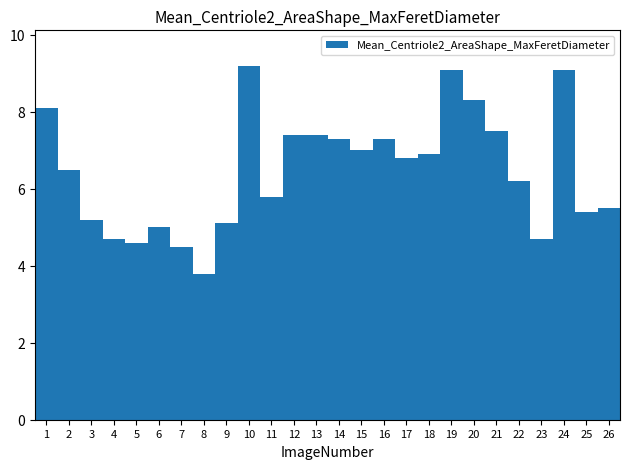

Reading left to right, what are all the values shown in this chart?

8.1	6.5	5.2	4.7	4.6	5.0	4.5	3.8	5.1	9.2	5.8	7.4	7.4	7.3	7.0	7.3	6.8	6.9	9.1	8.3	7.5	6.2	4.7	9.1	5.4	5.5